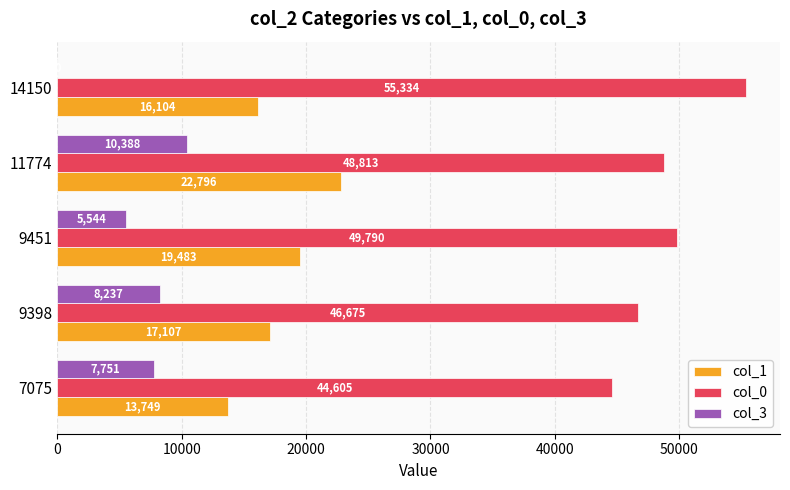

How many distinct data groups are displayed?

3